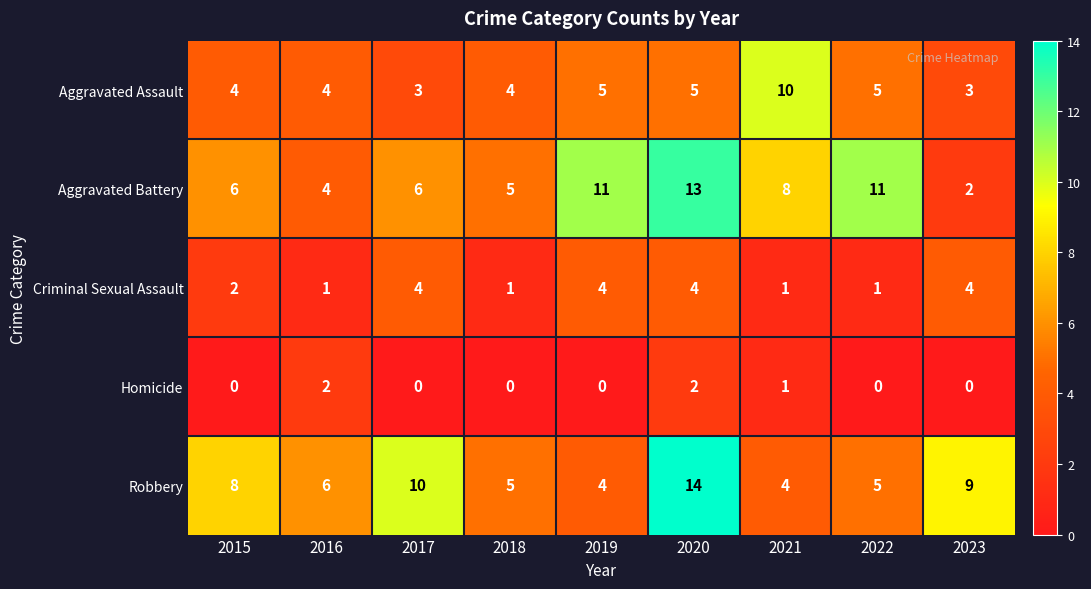

What is the approximate value of Aggravated Battery at 2016, to the nearest 5?

5